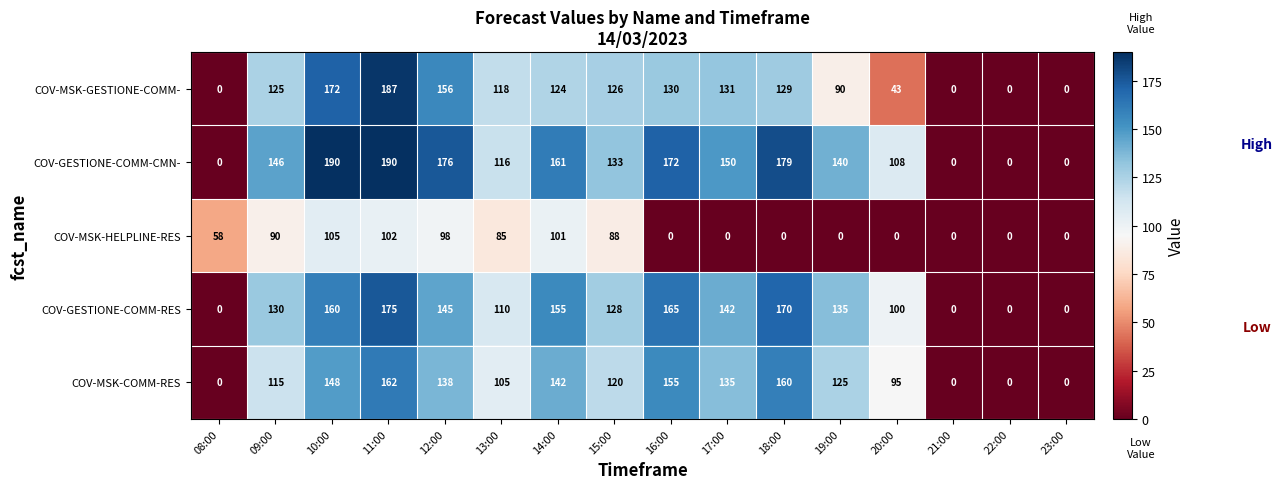

Between 11:00 and 19:00, which series saw the biggest shift?

COV-MSK-HELPLINE-RES